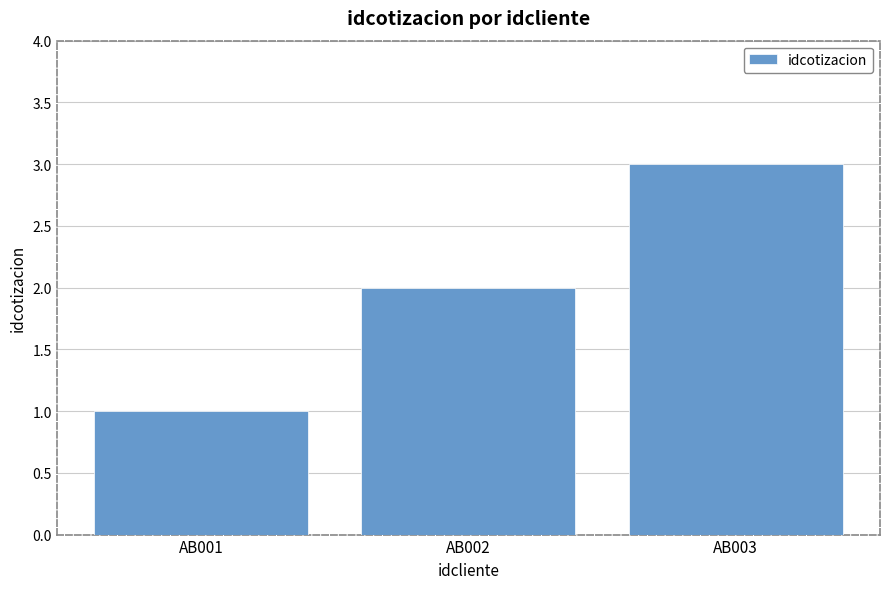

What is the sum of the values at AB002 and AB003?

5